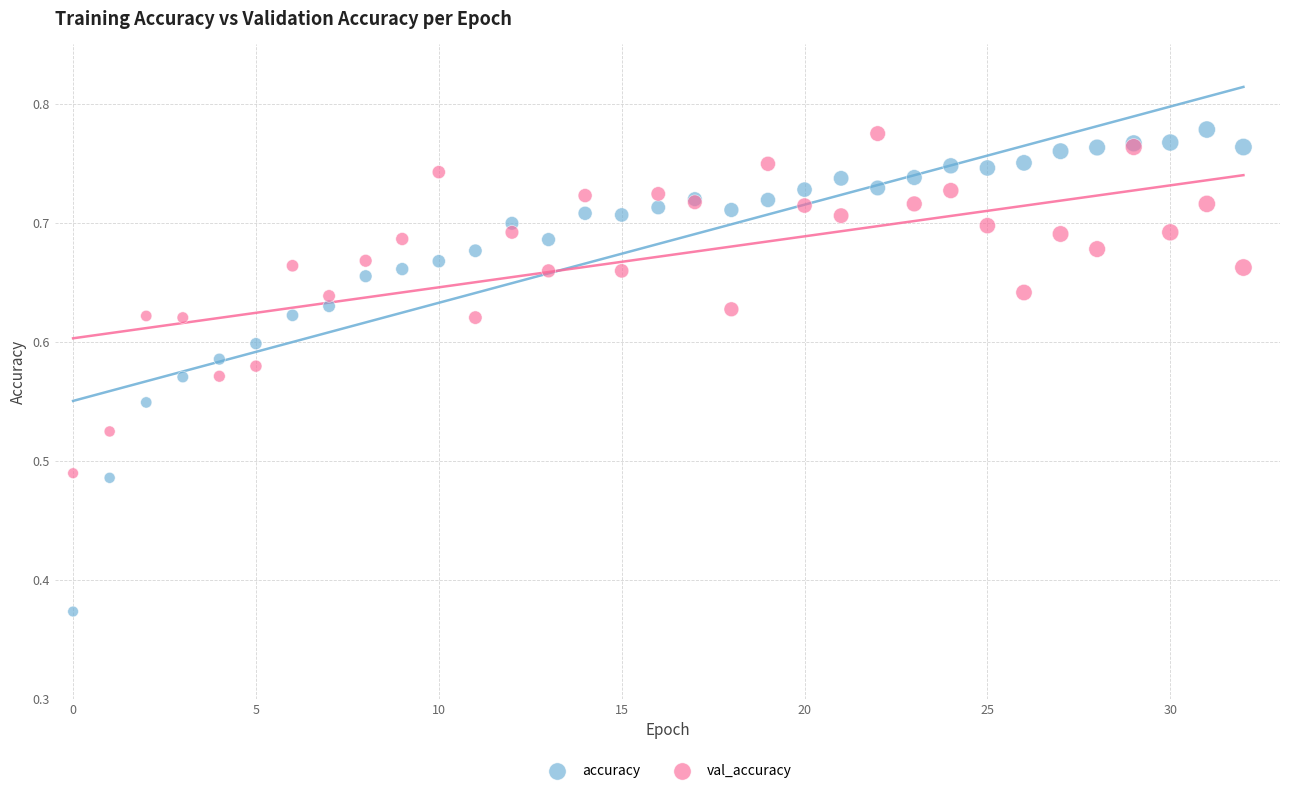

What are all the series names shown in the legend?

accuracy, val_accuracy